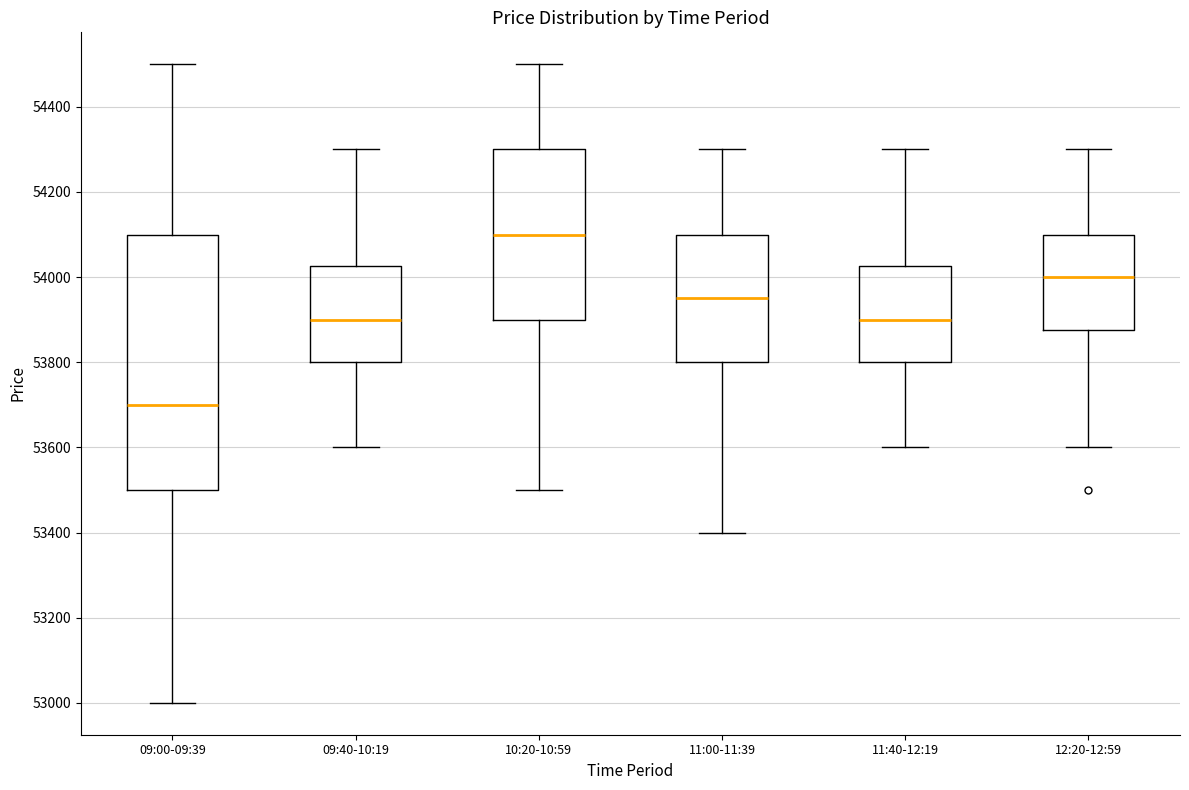

Reading left to right, read every box against the y-axis: the position of its median line, the range the box covers, and the ends of its whiskers. The values are not printed on the chart, so give them approximately, as read against the axis.

09:00-09:39: median 53700, box 53500 to 54100, whiskers 53000 to 54500
09:40-10:19: median 53900, box 53800 to 54020, whiskers 53600 to 54300
10:20-10:59: median 54100, box 53900 to 54300, whiskers 53500 to 54500
11:00-11:39: median 53960, box 53800 to 54100, whiskers 53400 to 54300
11:40-12:19: median 53900, box 53800 to 54020, whiskers 53600 to 54300
12:20-12:59: median 54000, box 53880 to 54100, whiskers 53600 to 54300